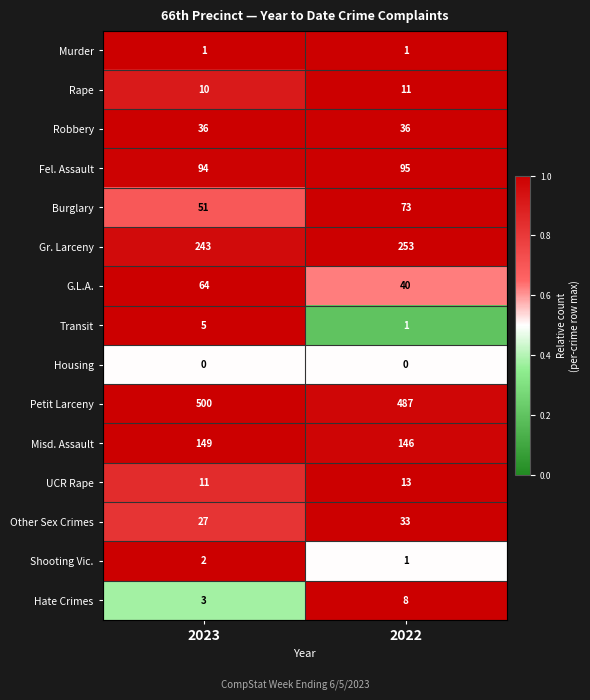

What is the average value of the Misd. Assault series?

148